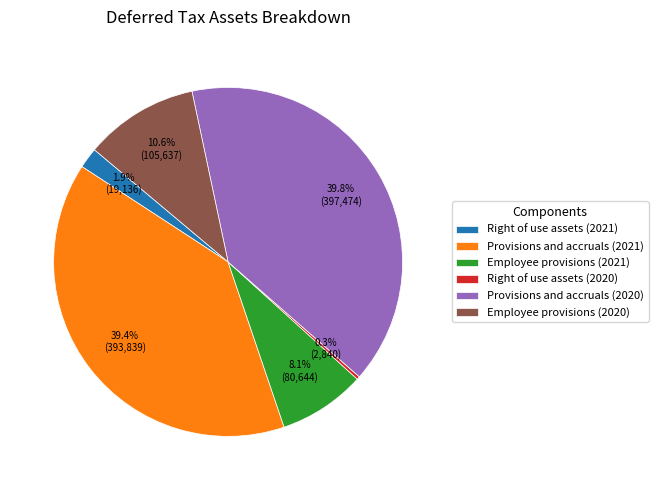

Count the number of slices in the pie.

6